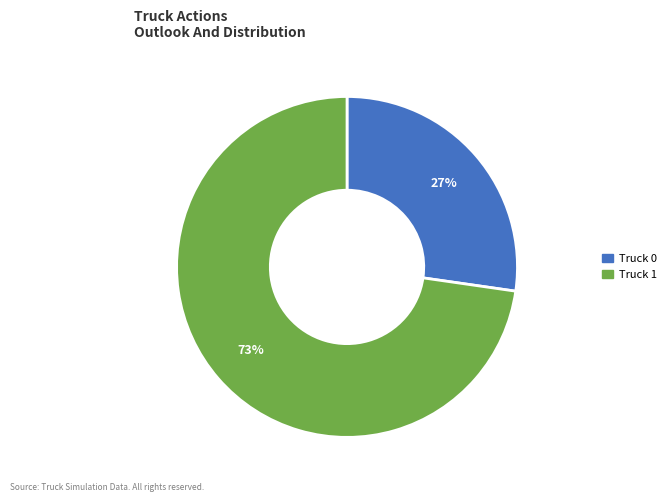

To the nearest percent, what is the average slice percentage?

50%